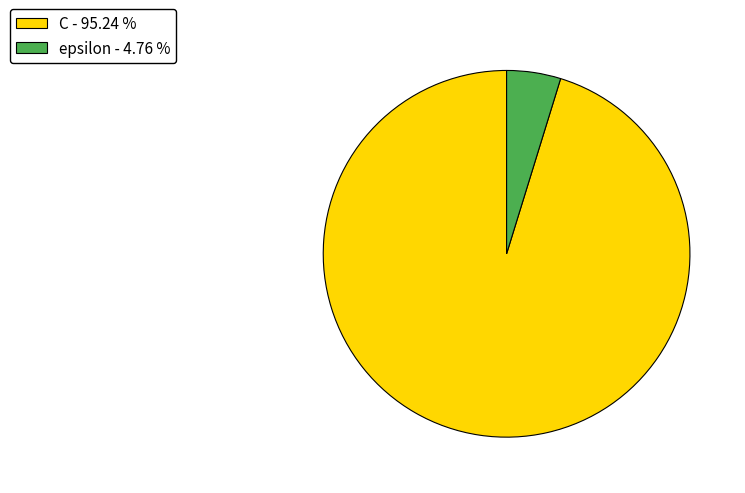

What is the ratio of the value at C - 95.24 % to the value at epsilon - 4.76 %?

20.0